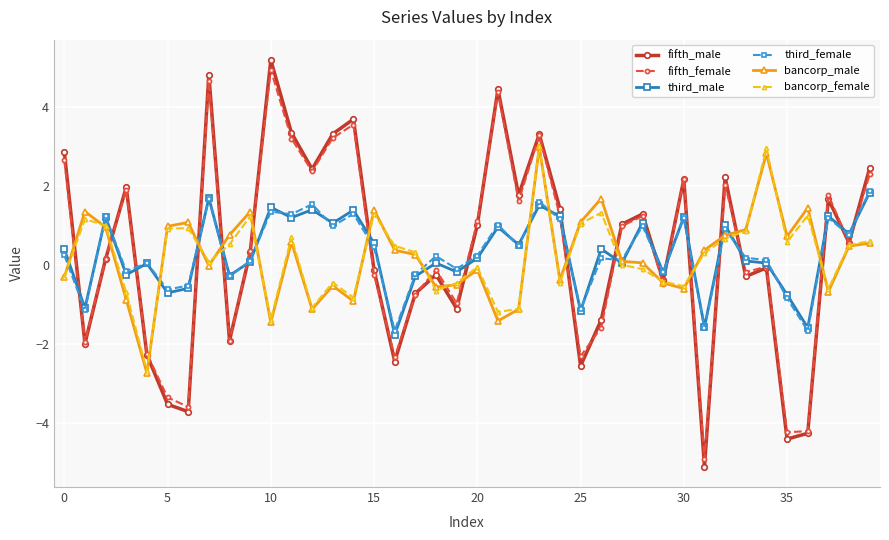

After their last crossing, which series has the higher values: bancorp_female or fifth_female?

fifth_female